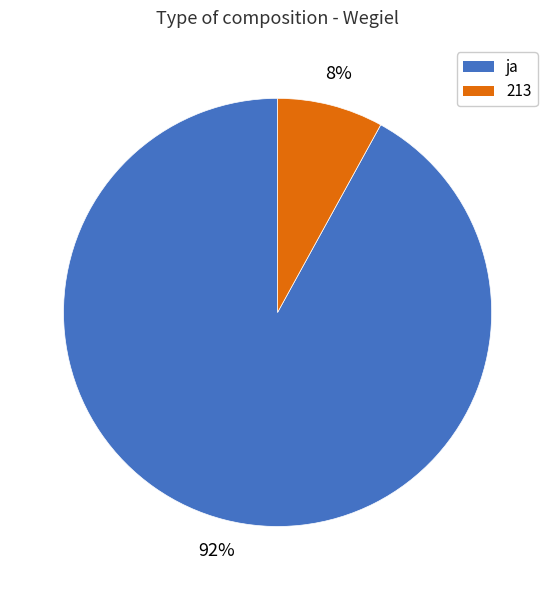

Is the sum of ja and 213 greater than half?

Yes